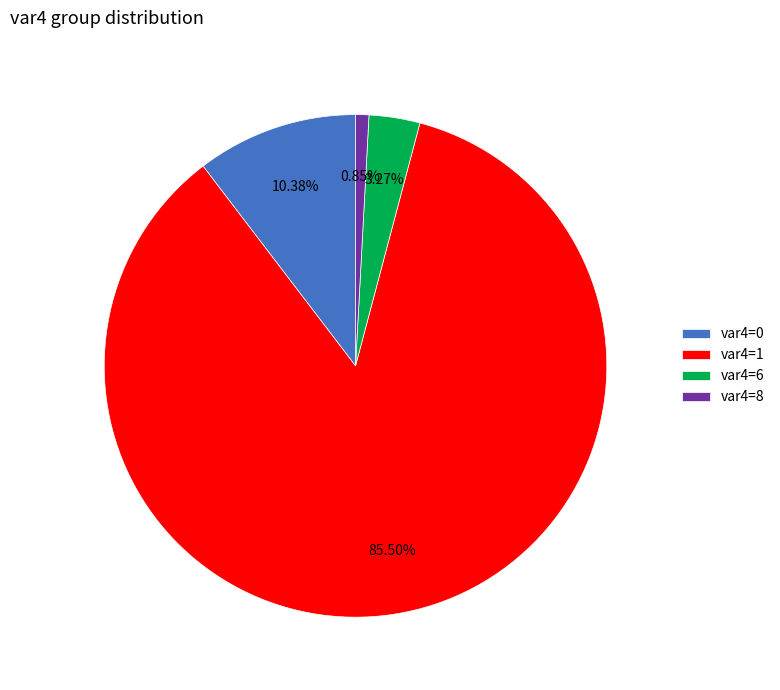

Does var4=1 account for over 50% of the chart?

Yes